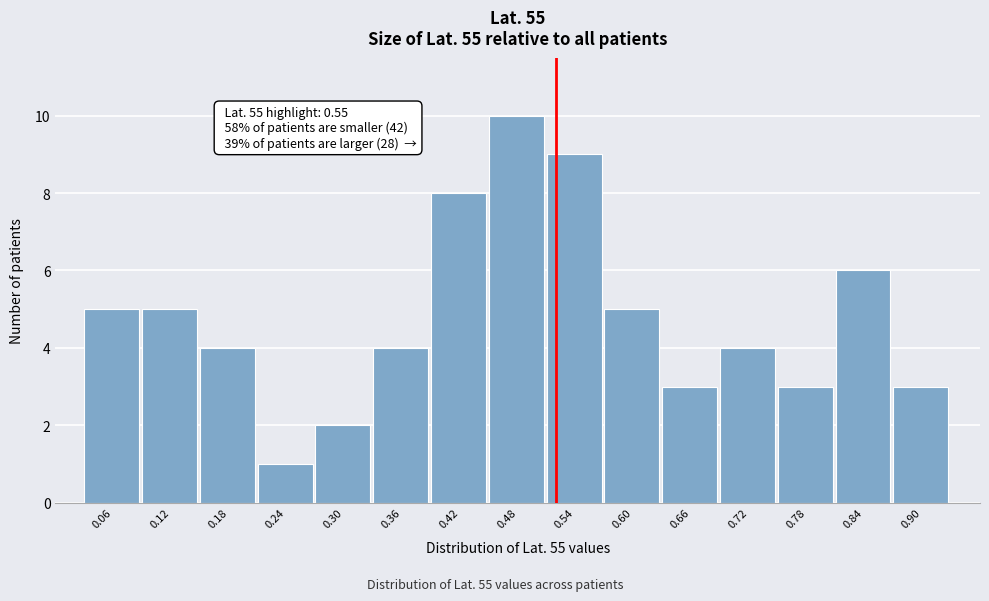

Reading left to right, extract all data points from this chart.

0.06=5	0.12=5	0.18=4	0.24=1	0.30=2	0.36=4	0.42=8	0.48=10	0.54=9	0.60=5	0.66=3	0.72=4	0.78=3	0.84=6	0.90=3